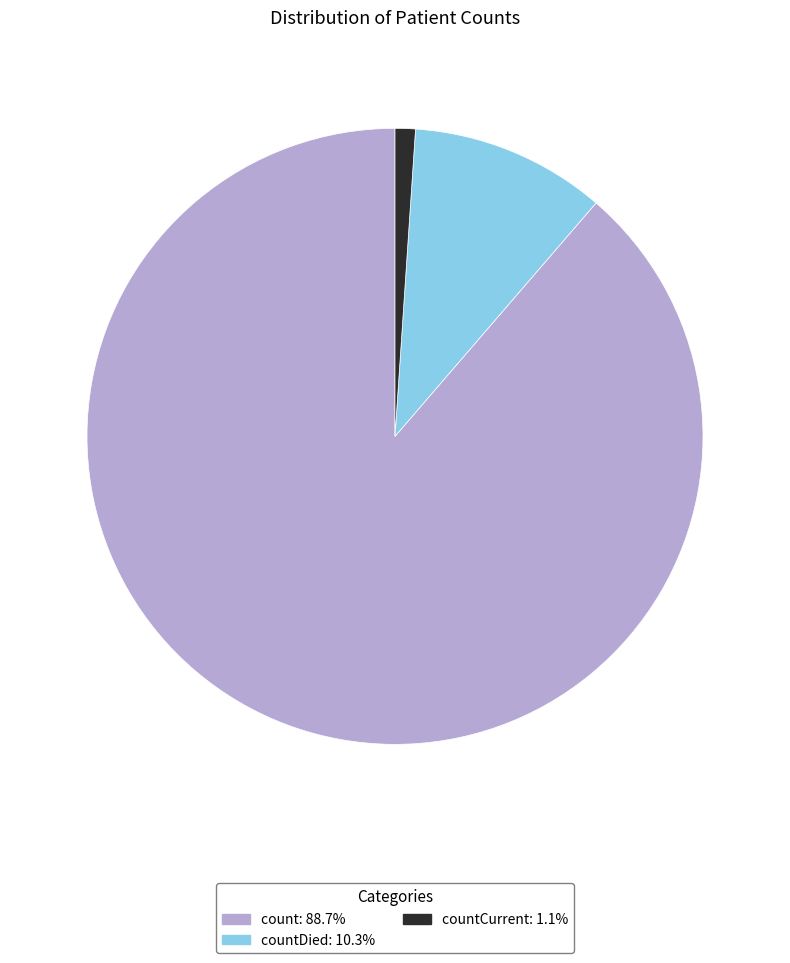

To the nearest percent, what is the difference between the largest and smallest slice percentages?

88%